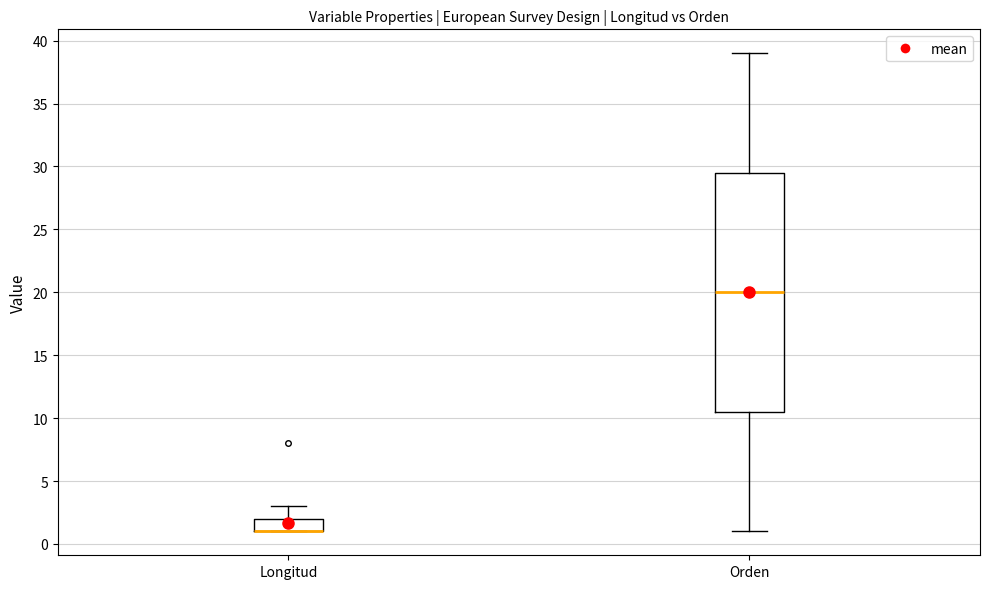

Reading left to right, read every box against the y-axis: the position of its median line, the range the box covers, and the ends of its whiskers. The values are not printed on the chart, so give them approximately, as read against the axis.

Longitud: median 1.0 (drawn on the box's lower edge), box 1.0 to 2.0, whiskers 1.0 to 3.0
Orden: median 20.0, box 10.5 to 29.5, whiskers 1.0 to 39.0